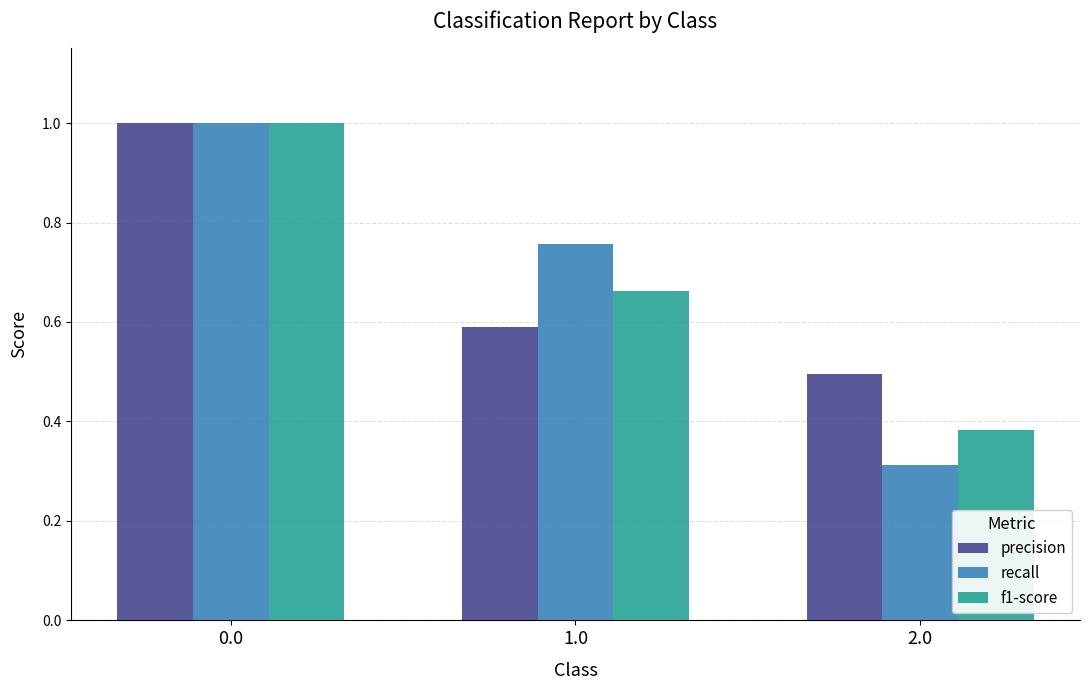

What is the total value across all series at 0.0?

3.0